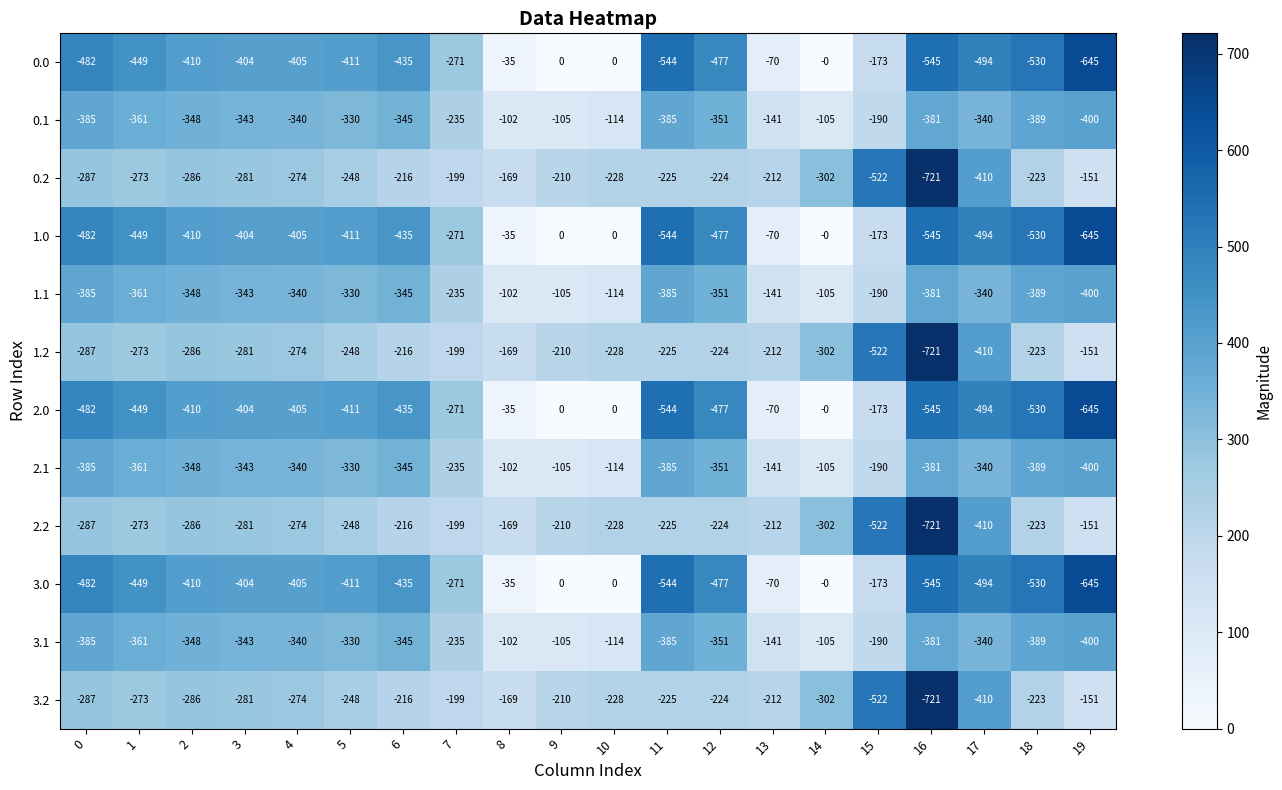

What is the difference between the highest and lowest values at 2?

124